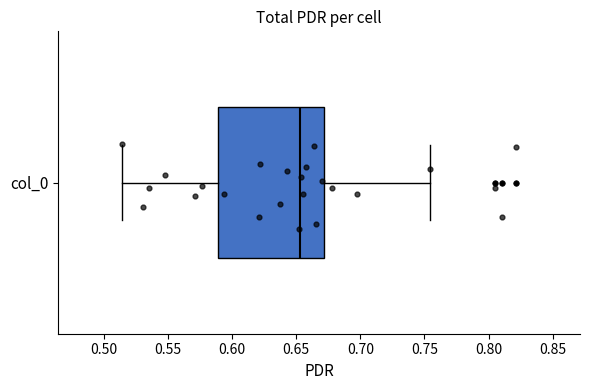

Transcribe this box plot: give where the median line is, the range the box spans, and where the two whiskers end, as read against the x-axis. The values are not printed on the chart, so give them approximately, as read against the axis.

median 0.655, box 0.590 to 0.670, whiskers 0.515 to 0.755